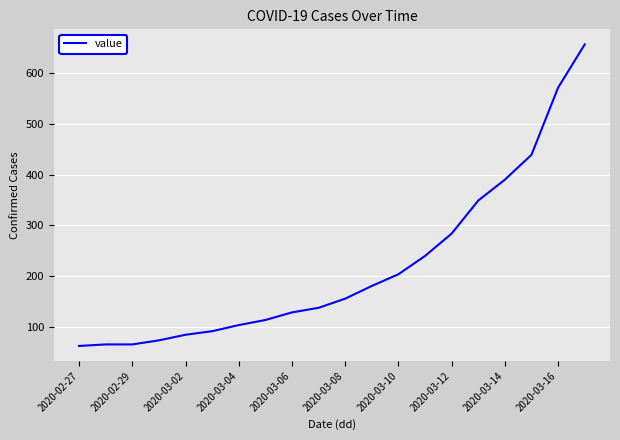

What is the greatest value displayed?

656